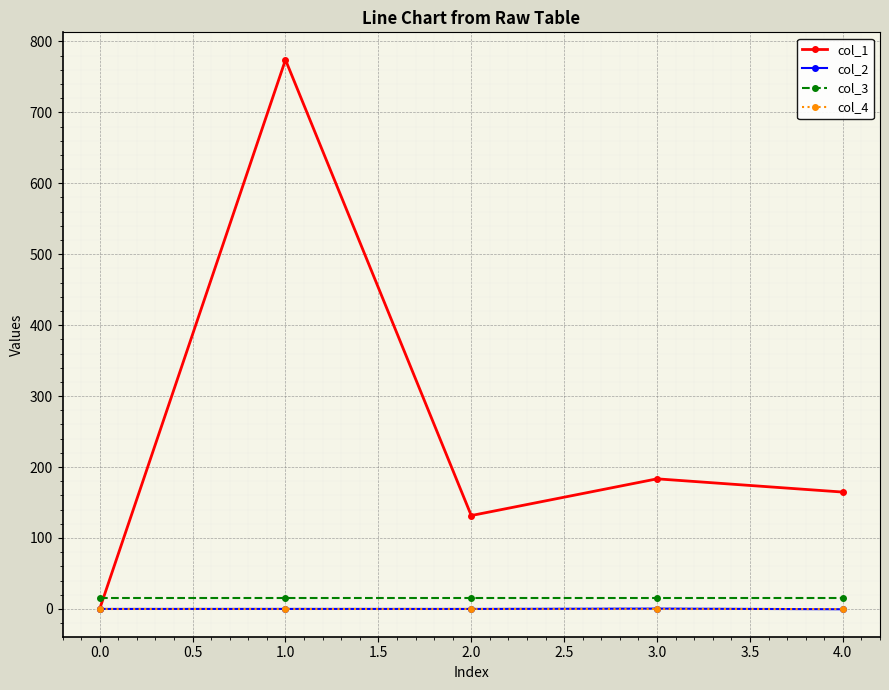

How many interior local valleys does the col_1 series have?

1